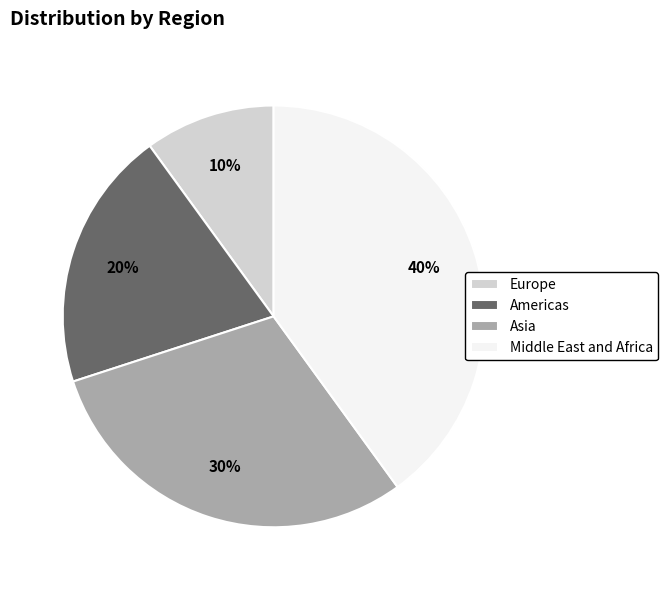

How many slices are in this pie chart?

4